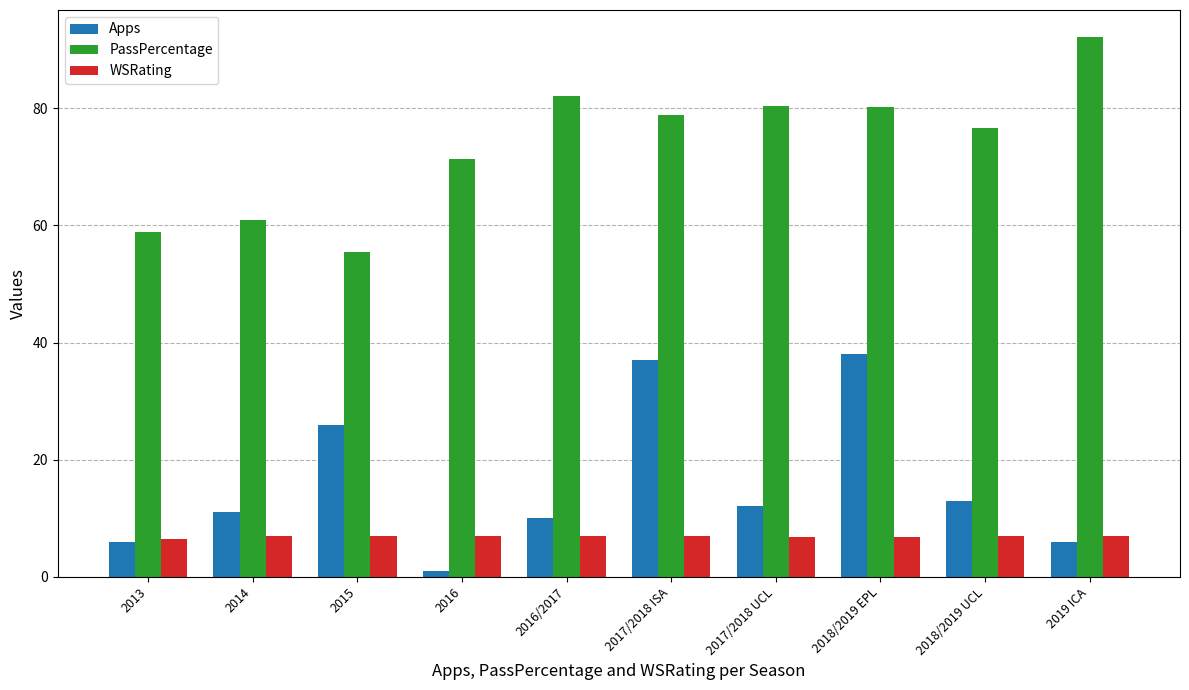

True or false: PassPercentage has a value of 108.8 at 2018/2019 EPL.

False